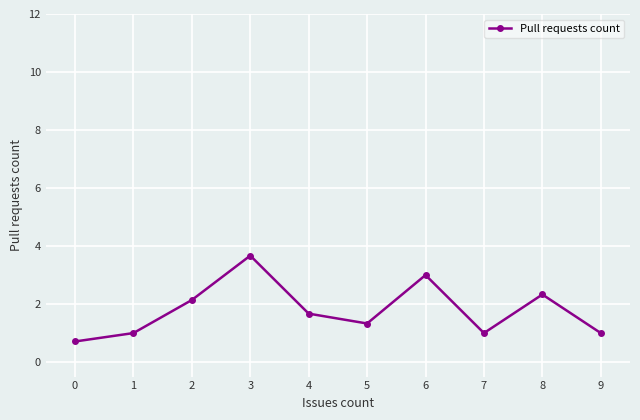

Which has a higher value, 6 or 0?

6